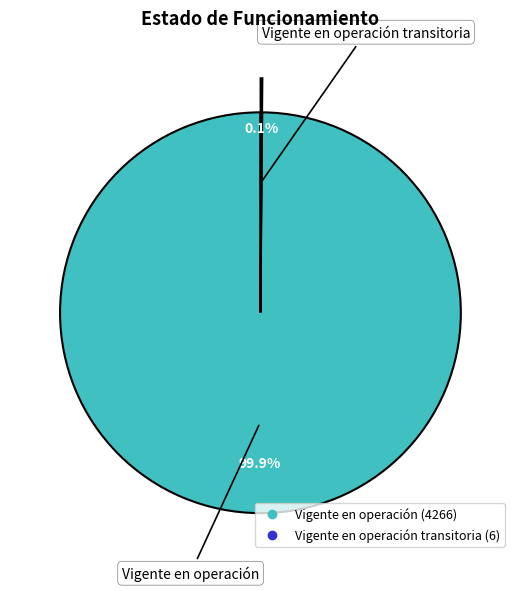

Which category has the smallest portion of the pie?

Vigente en operación transitoria